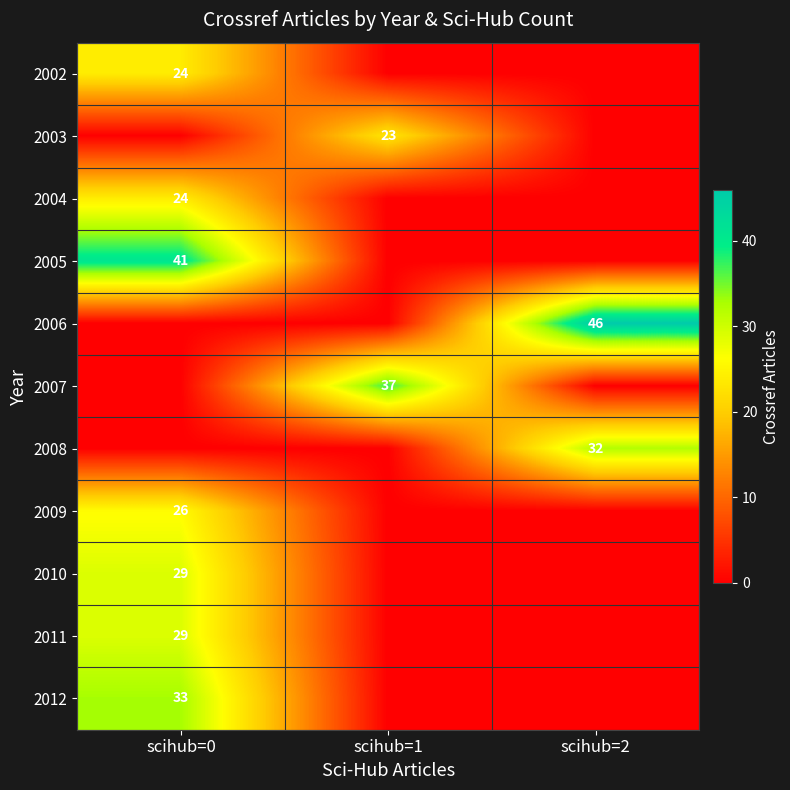

Is it true that 2006 equals 46 at scihub=2?

True